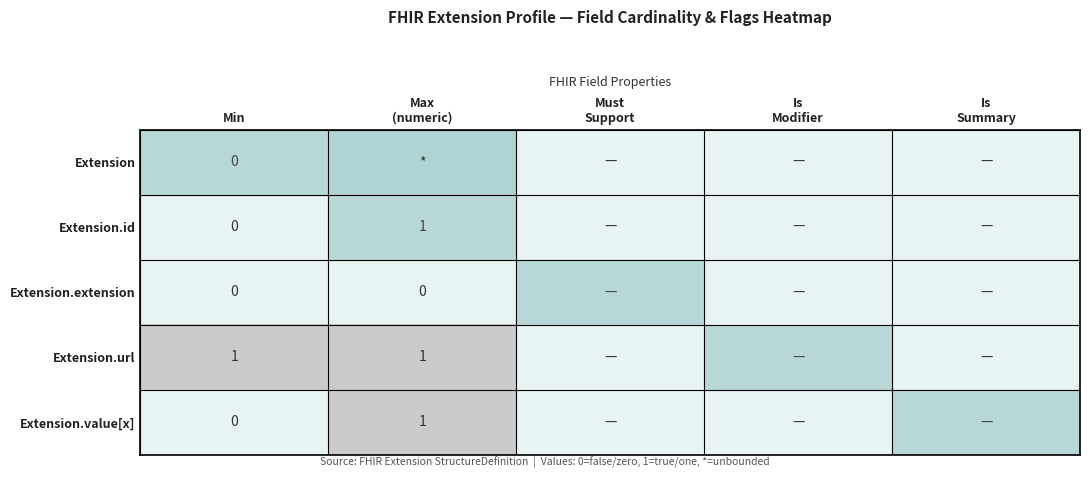

At which label is Extension.value[x] closest to 0?

Min